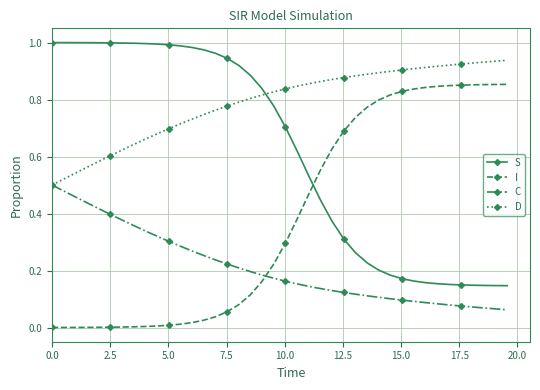

Rank the series by their average value, from highest to lowest.

D, S, I, C